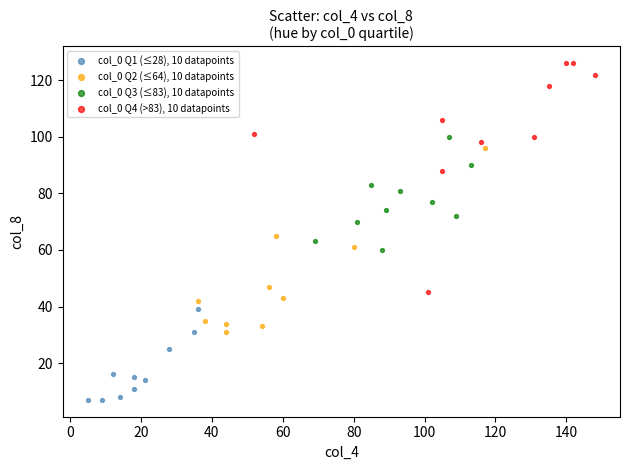

Which series contains the highest Y value?

col_0 Q4 (>83), 10 datapoints